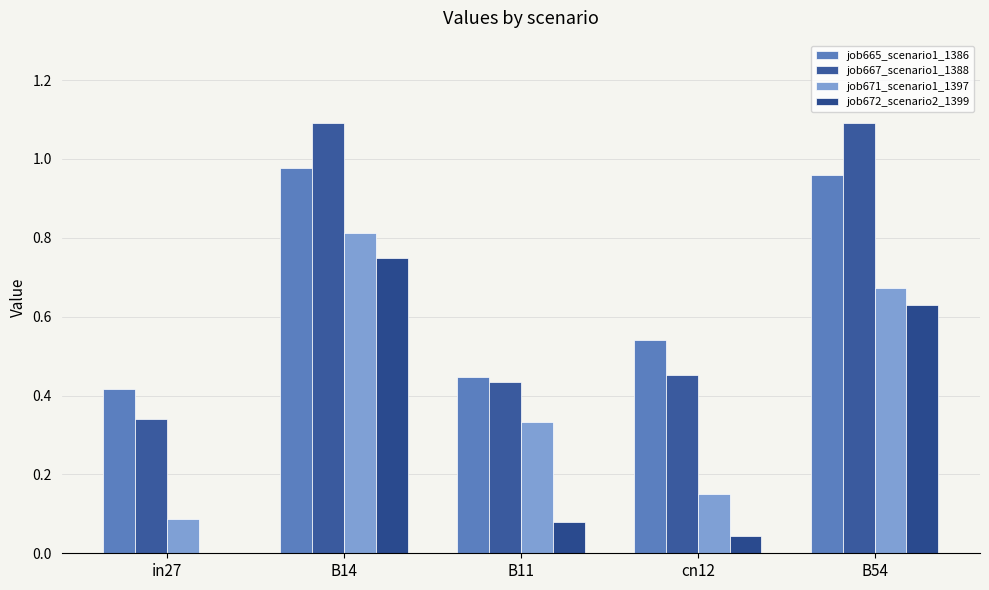

What are all the series names shown in the legend?

job665_scenario1_1386, job667_scenario1_1388, job671_scenario1_1397, job672_scenario2_1399